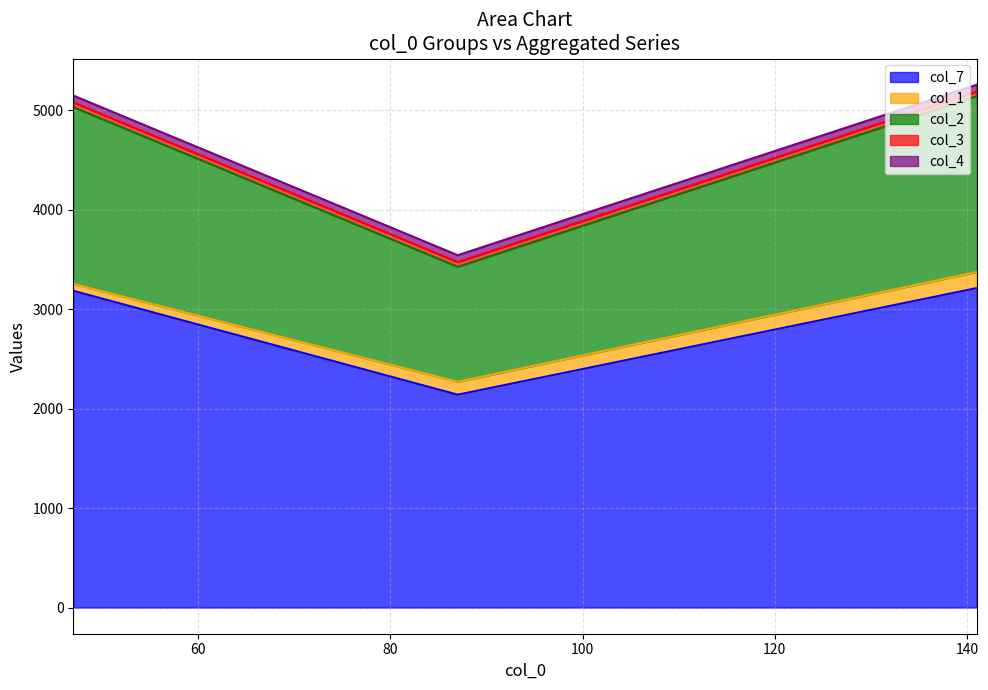

What is the lowest value of the col_7 series?

2140.3